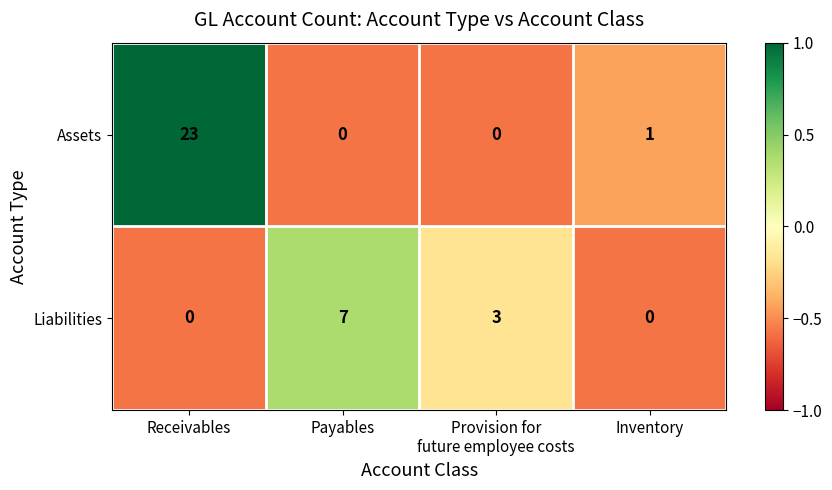

Which series has the widest spread of values?

Assets